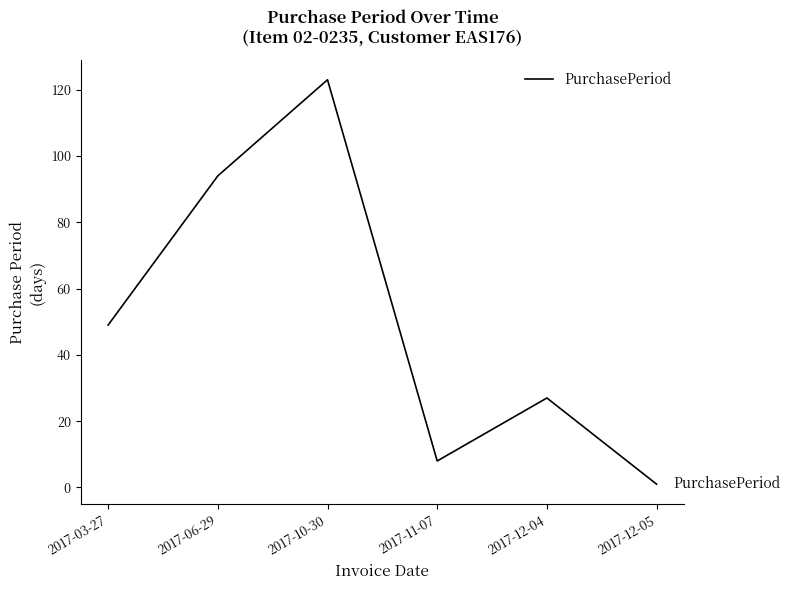

What is the minimum value shown in the chart?

1